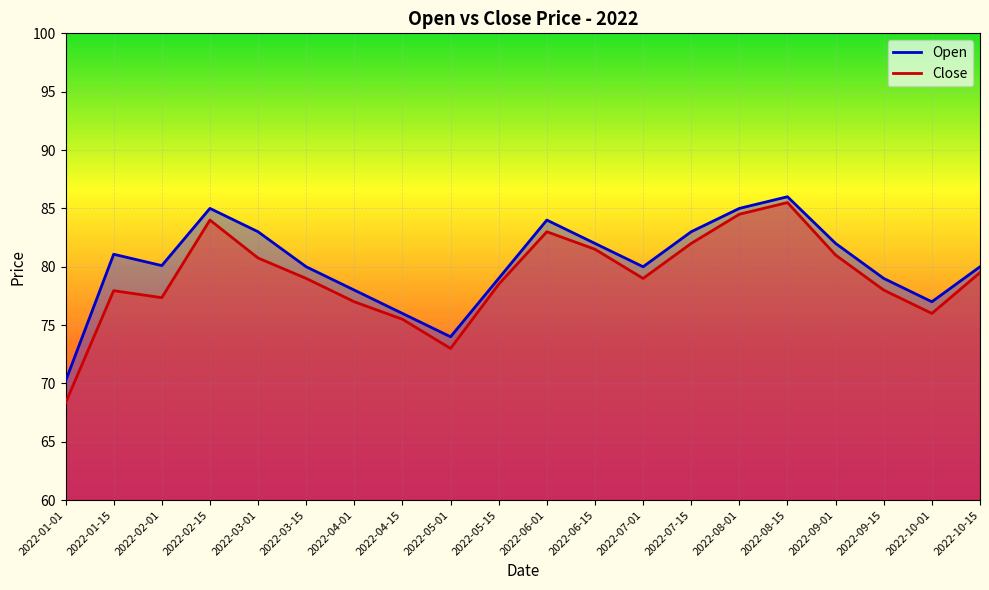

How many interior local valleys does the Close series have?

4